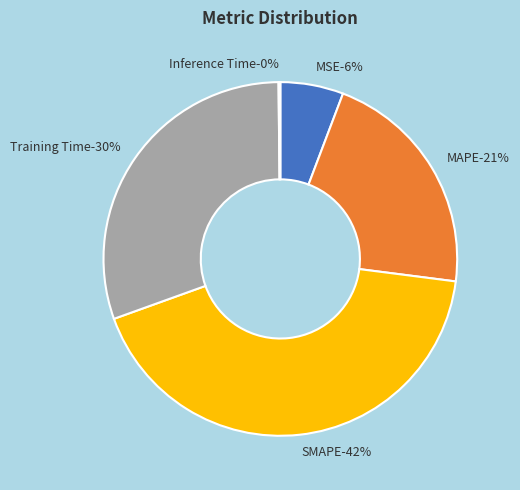

What portion of the pie excludes MAPE?

78.7%